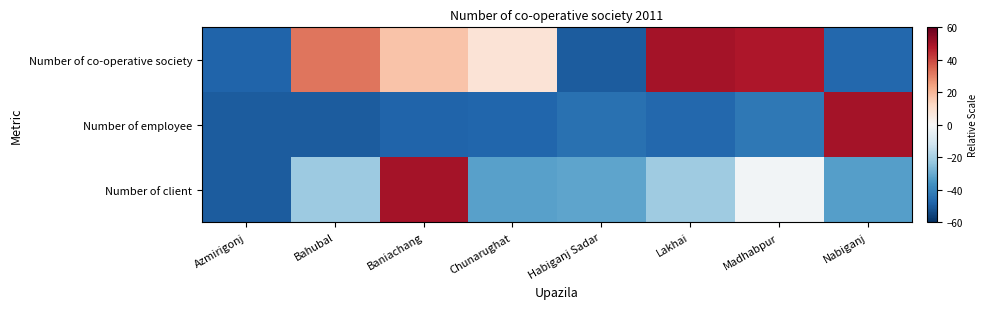

Which series has the largest range (max minus min)?

Number of co-operative society